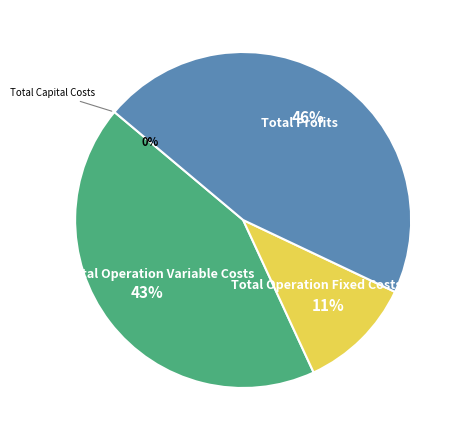

Is Total Profits the majority of the pie?

No